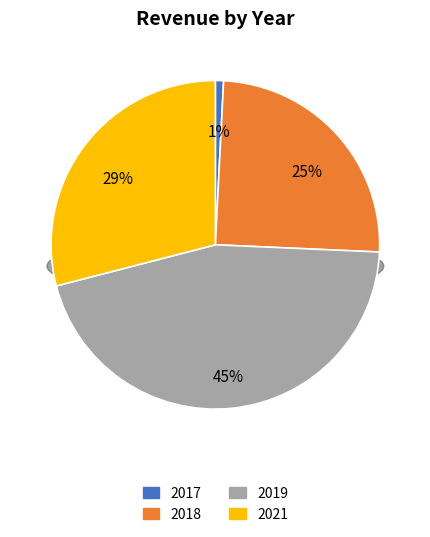

True or false: 2019 accounts for 34% of the total.

False